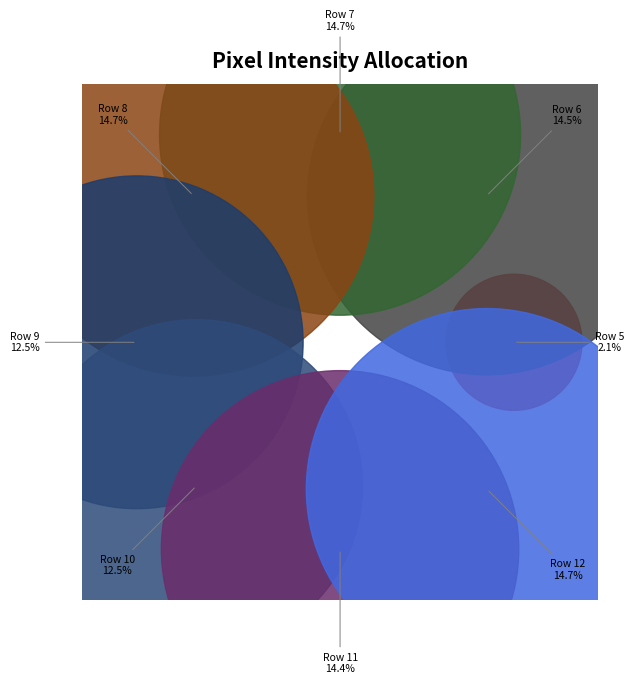

What percentage is the Row 11 slice, to the nearest percent?

14%